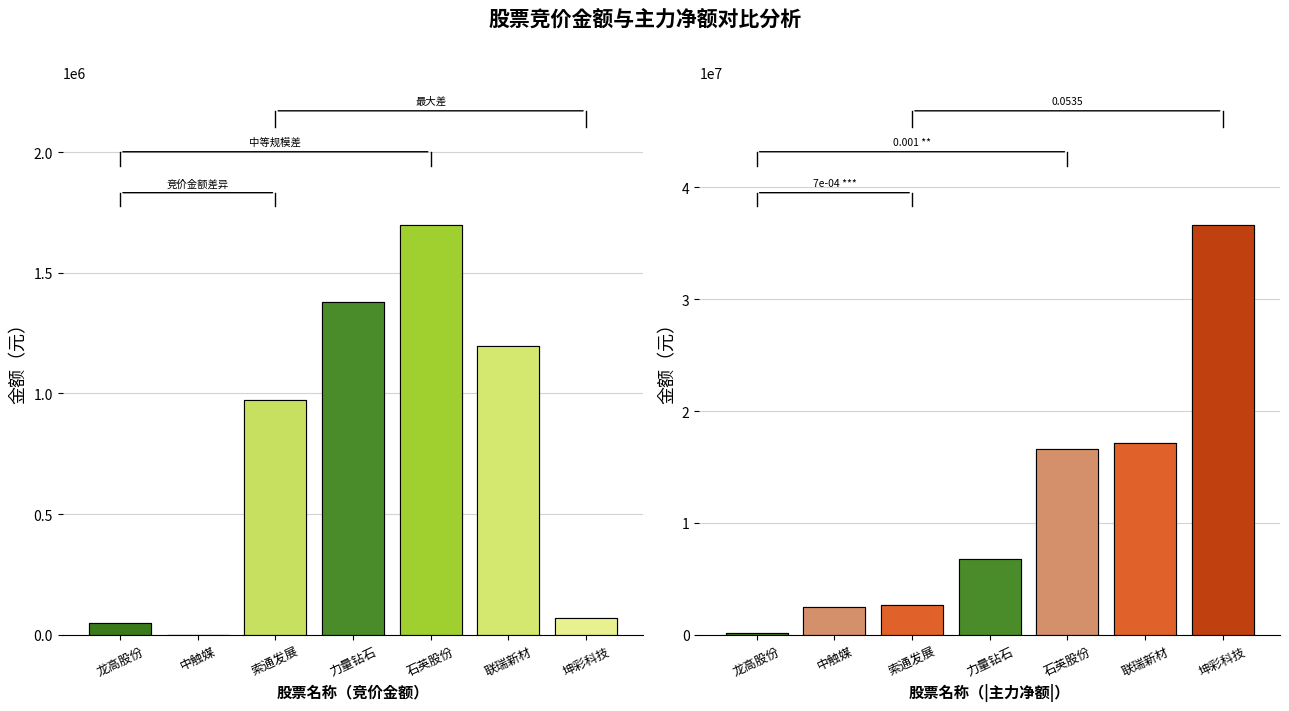

Does the chart contain stacked bars?

No